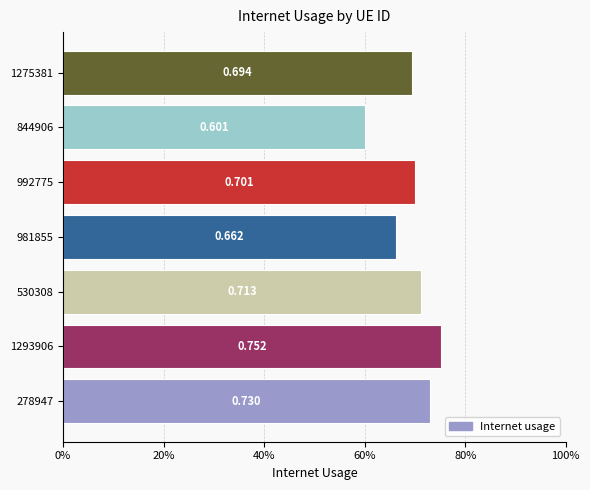

What is the greatest value displayed?

0.8